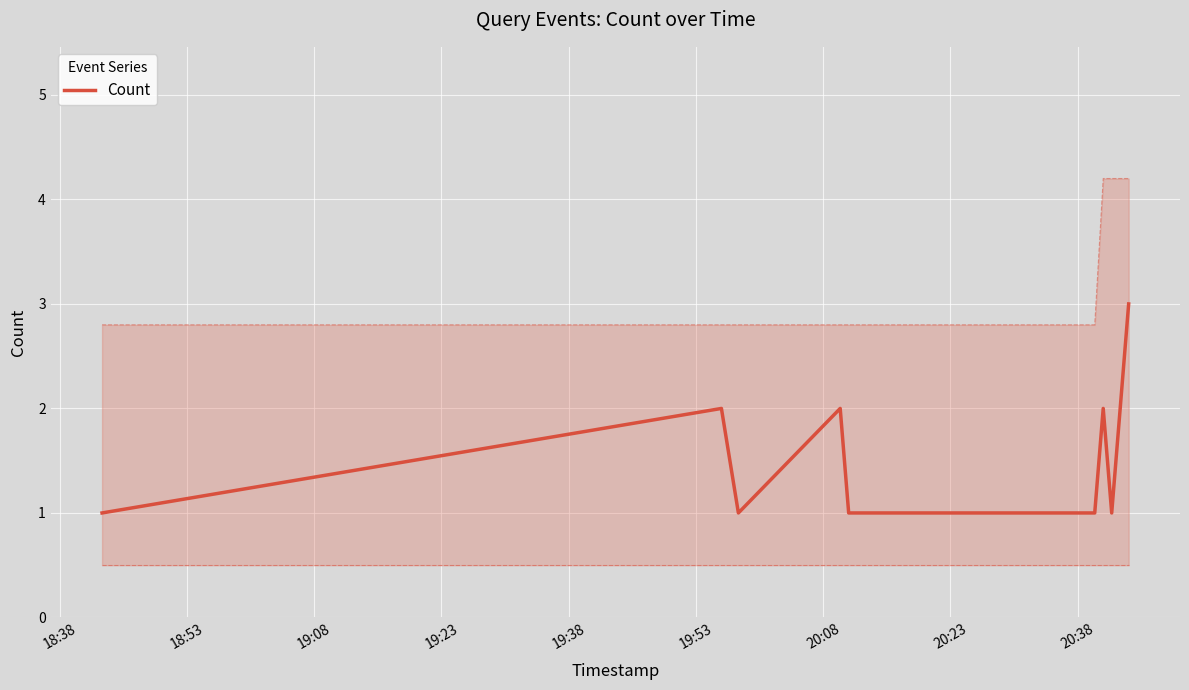

What is the difference between the second highest and minimum values?

1